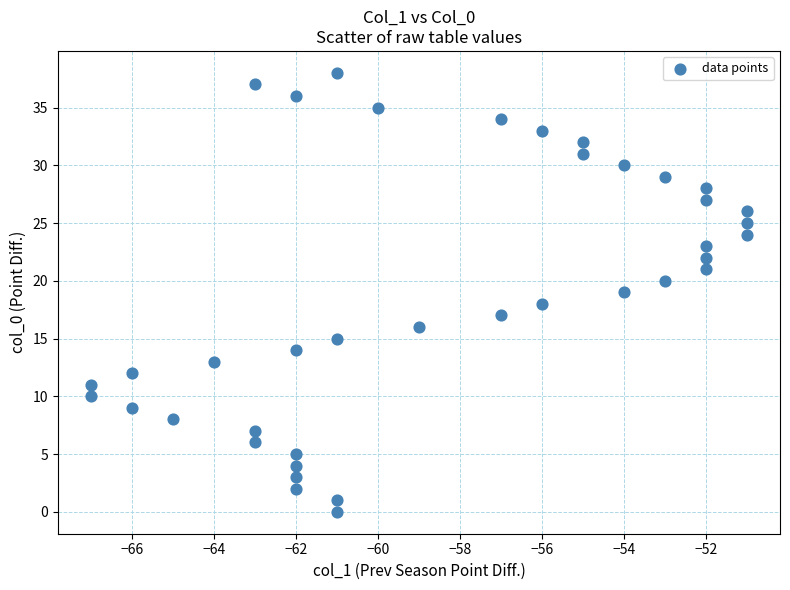

What is the range of Y values (max minus min)?

38